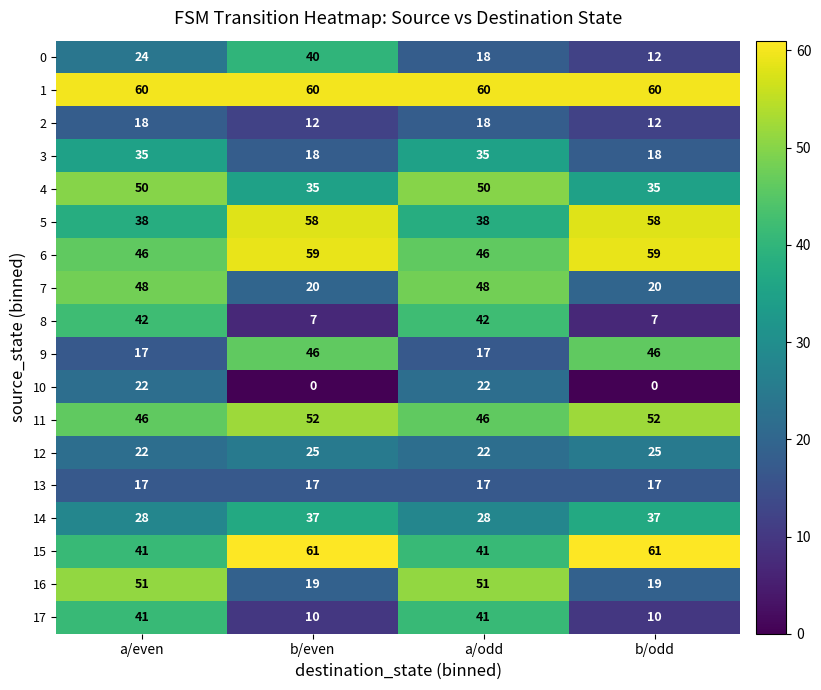

Which series has the largest total across all categories?

1